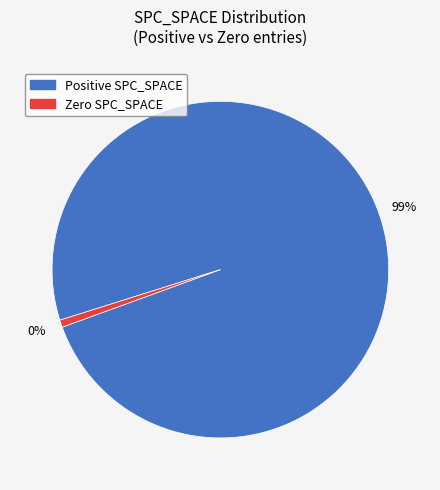

What percentage is NOT represented by 2?

99.7%